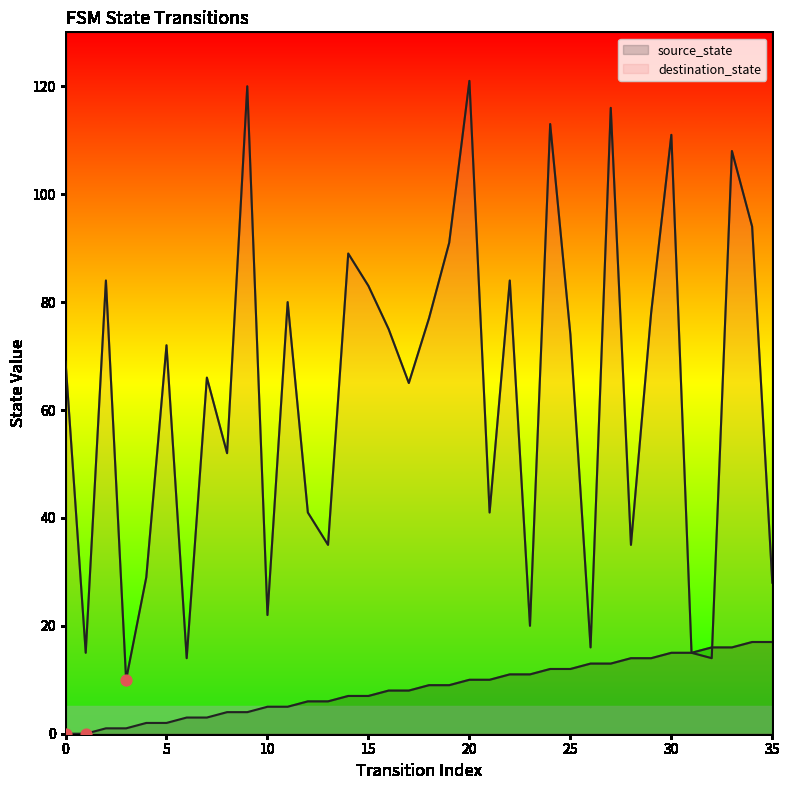

Which series has the largest total across all categories?

destination_state